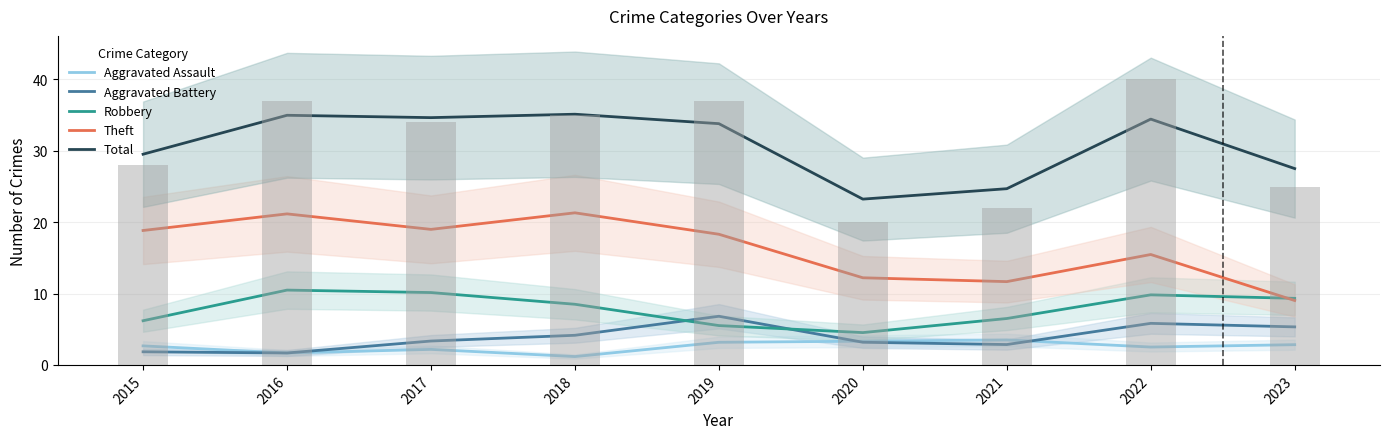

What is the minimum value for Aggravated Battery?

1.7